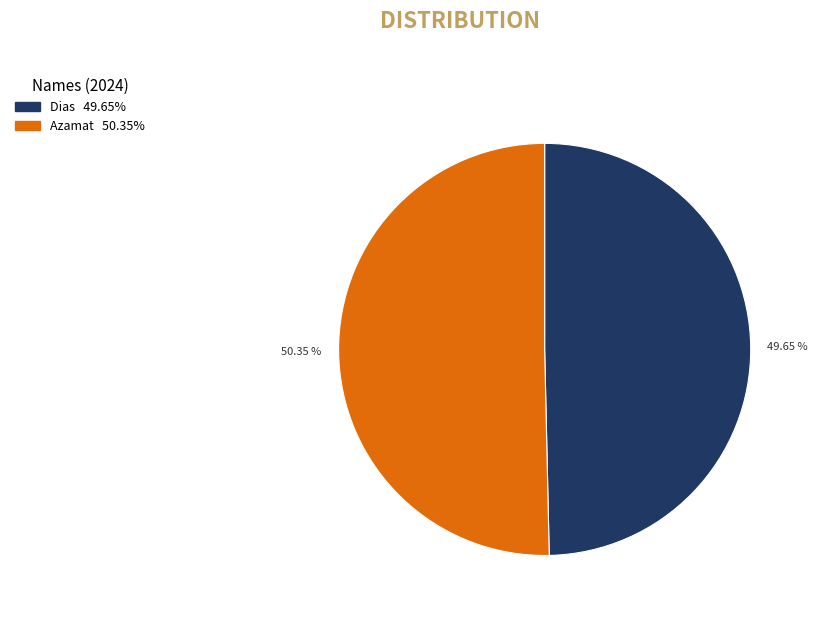

What percentage is the Dias slice, to the nearest percent?

50%